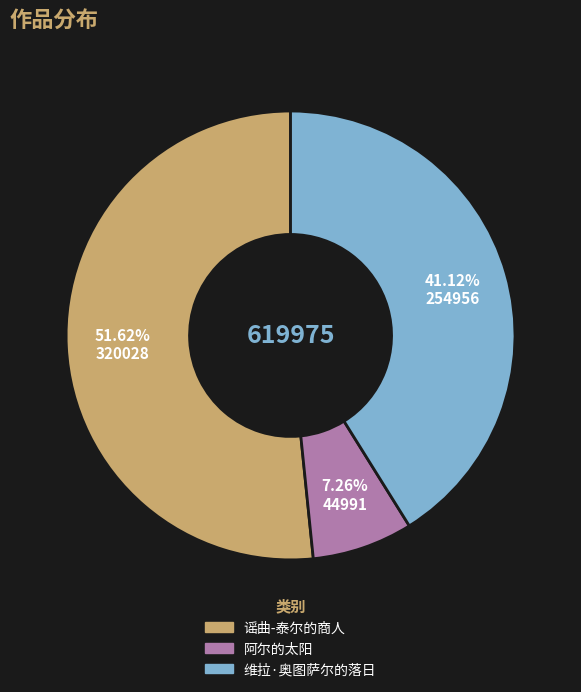

To the nearest percent, what is the difference between the largest and smallest slice percentages?

44%